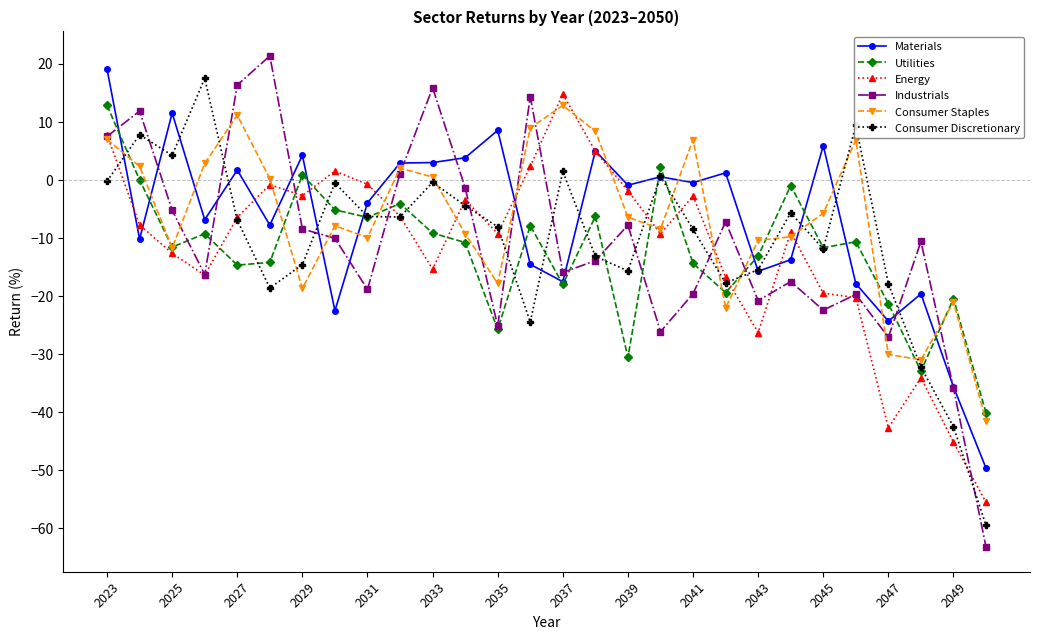

True or false: Energy and Consumer Staples intersect in this chart.

True